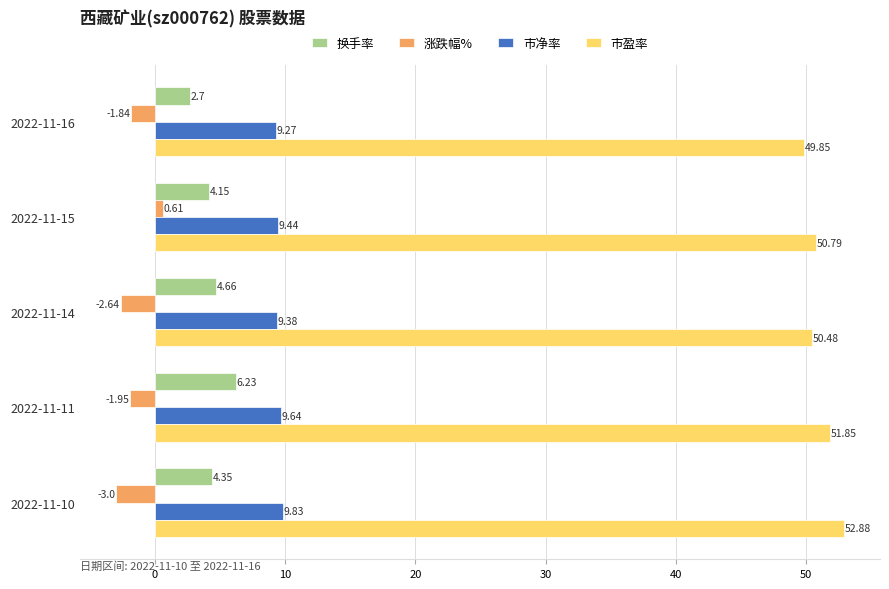

Count the number of data series in this chart.

4